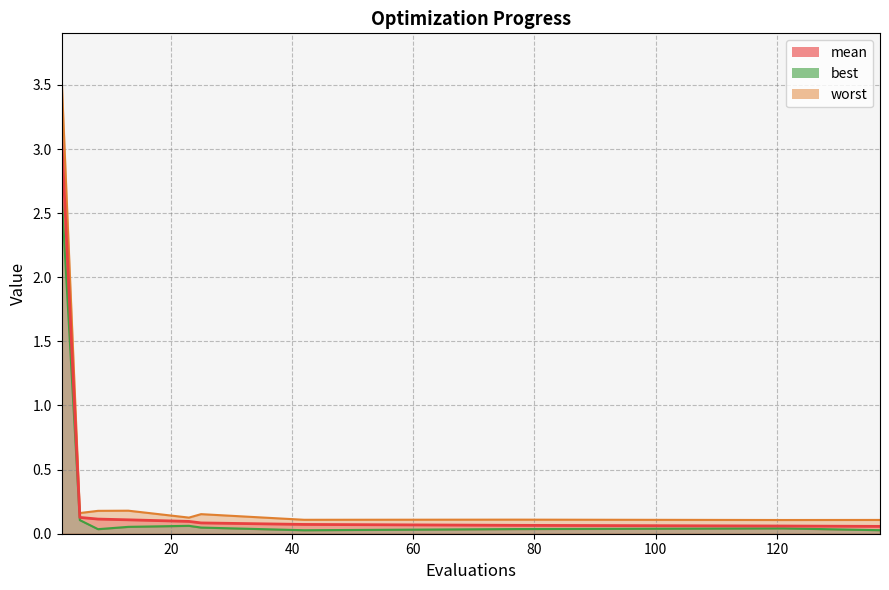

True or false: mean and worst intersect in this chart.

False